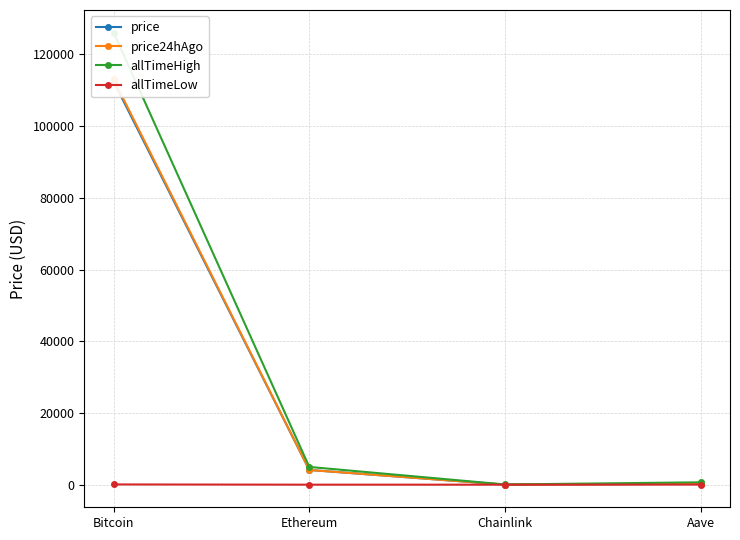

Reading left to right, list all the values displayed in this chart.

price: Bitcoin=112426.0	Ethereum=4098.7	Chainlink=19.1	Aave=254.6
price24hAgo: Bitcoin=113045.0	Ethereum=4101.4	Chainlink=19.3	Aave=251.7
allTimeHigh: Bitcoin=126080.0	Ethereum=4946.1	Chainlink=52.7	Aave=661.7
allTimeLow: Bitcoin=67.8	Ethereum=0.4	Chainlink=0.1	Aave=26.0